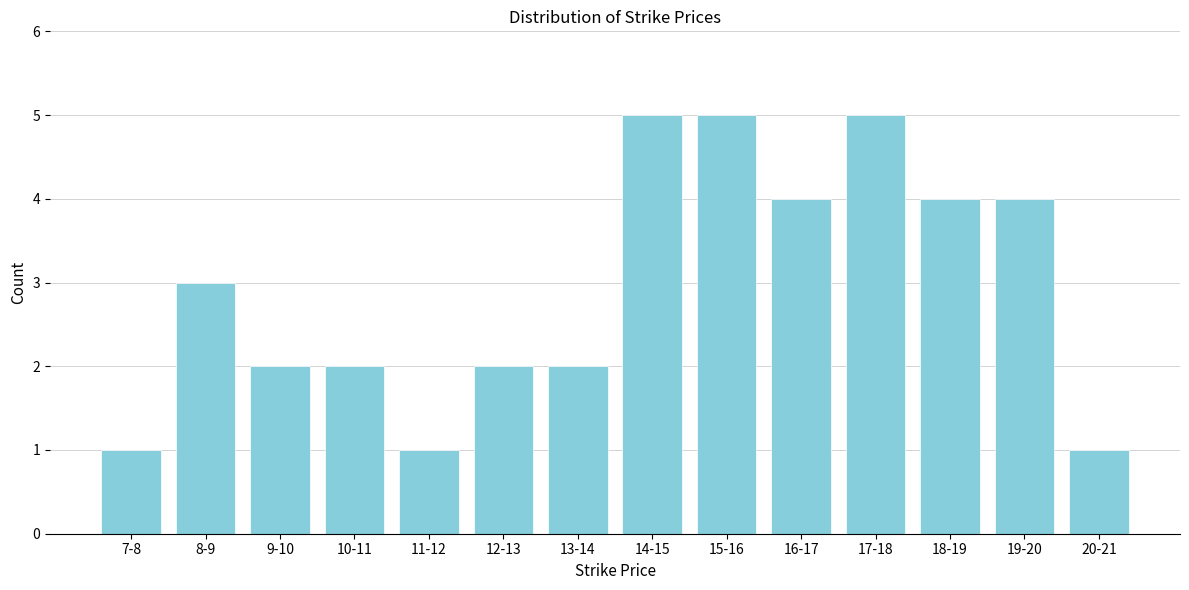

Reading left to right, extract all data points from this chart.

7-8=1	8-9=3	9-10=2	10-11=2	11-12=1	12-13=2	13-14=2	14-15=5	15-16=5	16-17=4	17-18=5	18-19=4	19-20=4	20-21=1